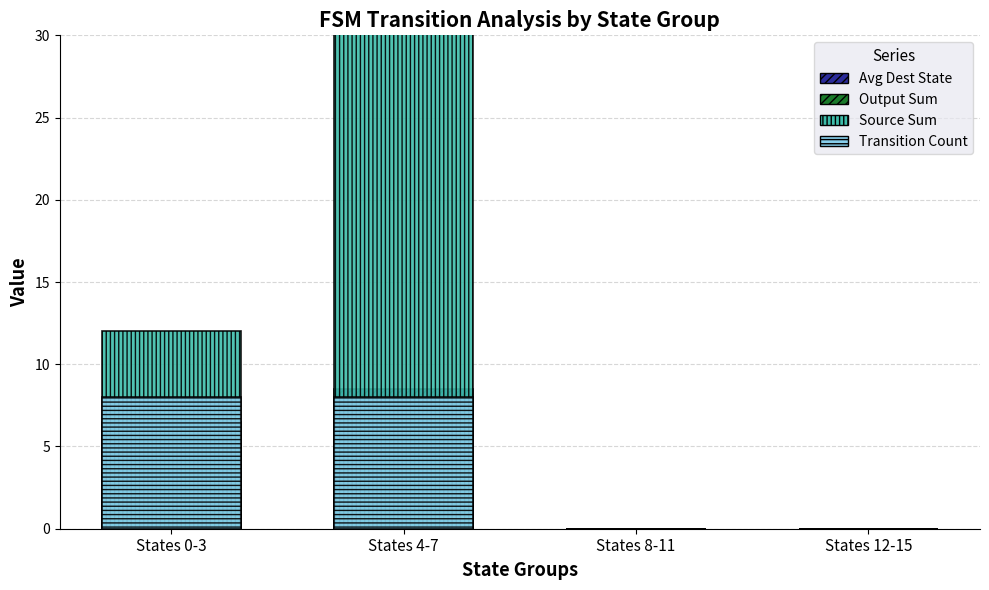

At how many categories does at least one series exceed 32?

1